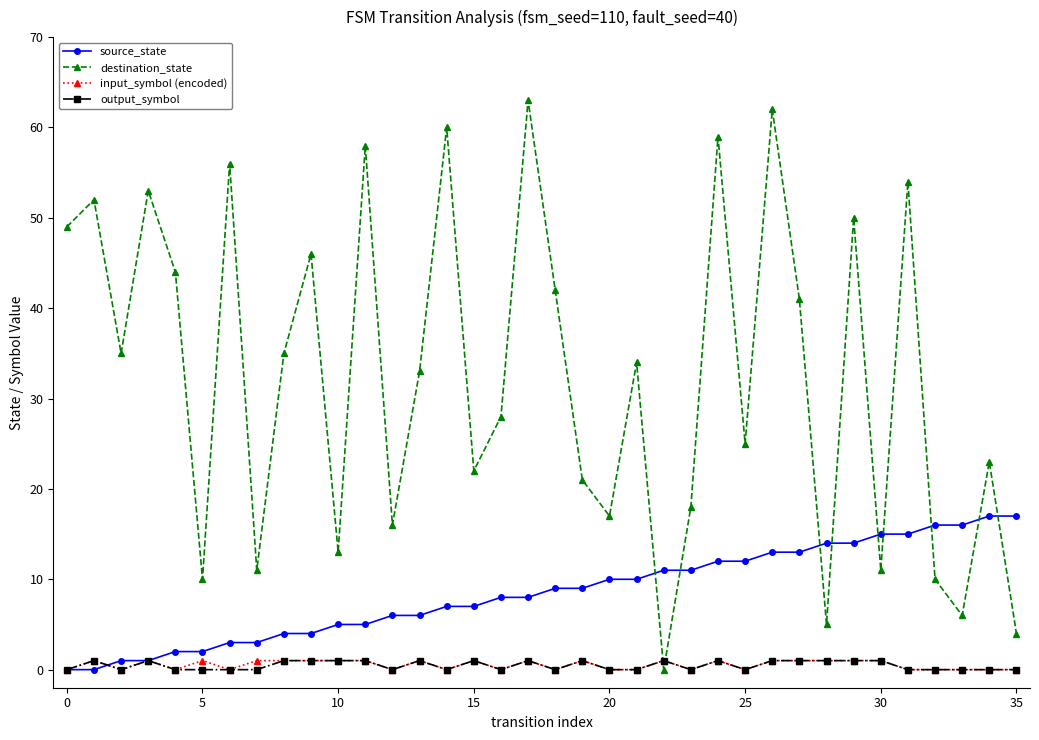

How many values in the input_symbol (encoded) series are below 1?

17